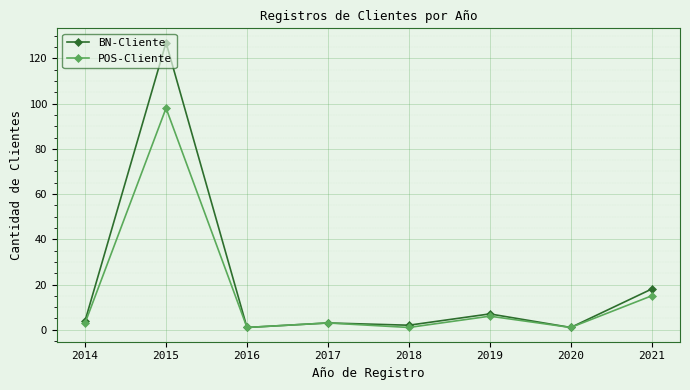

List the series in order of their peak value, lowest first.

POS-Cliente, BN-Cliente